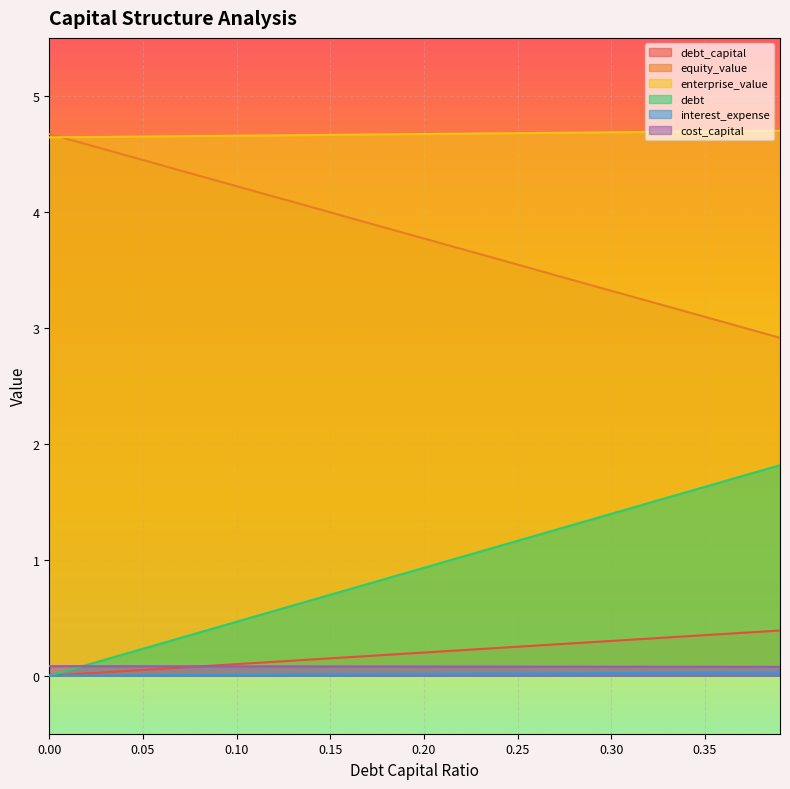

Is it true that equity_value equals 2.5 at 0.05?

False